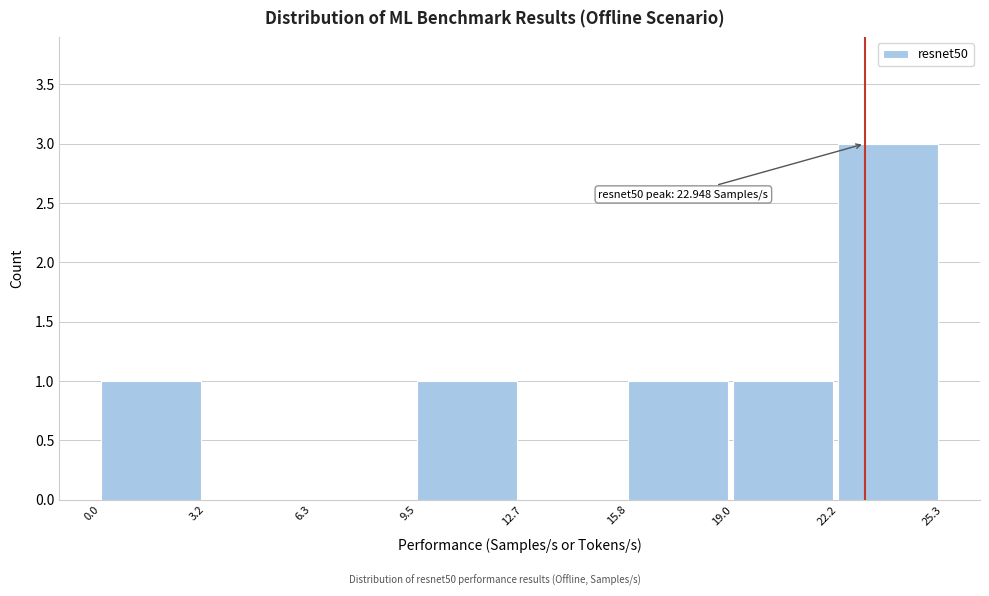

Over which range of the x-axis is the bar tallest?

22.2 to 25.3